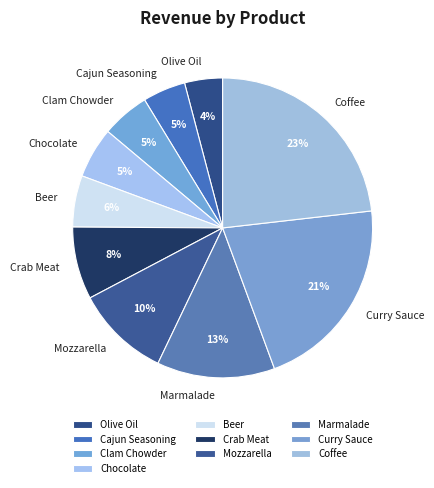

Which slice is the smallest?

Olive Oil